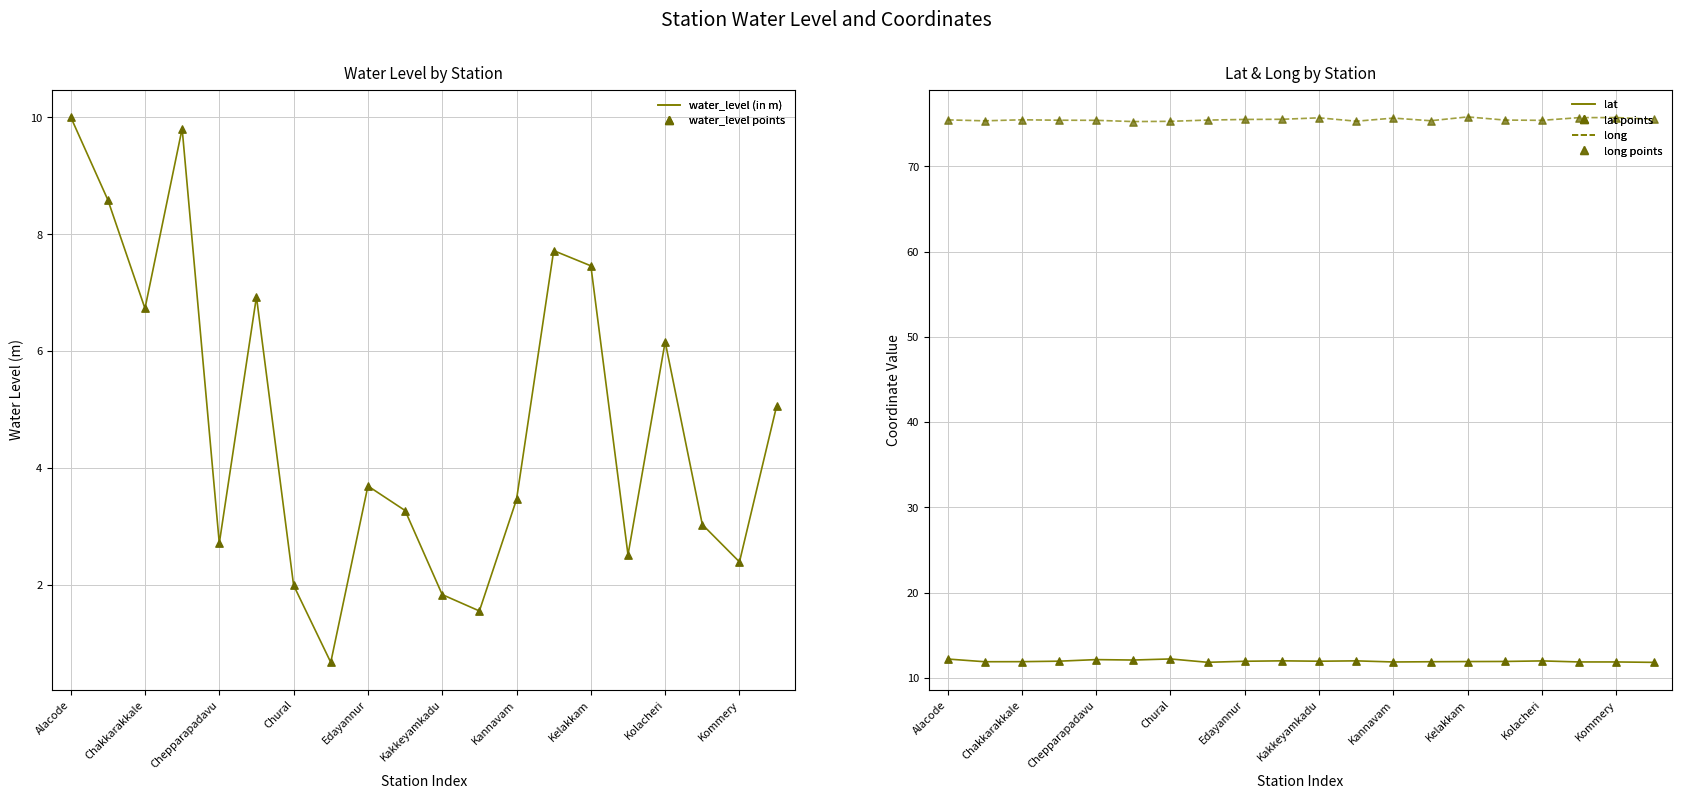

Which series has the largest total across all categories?

long